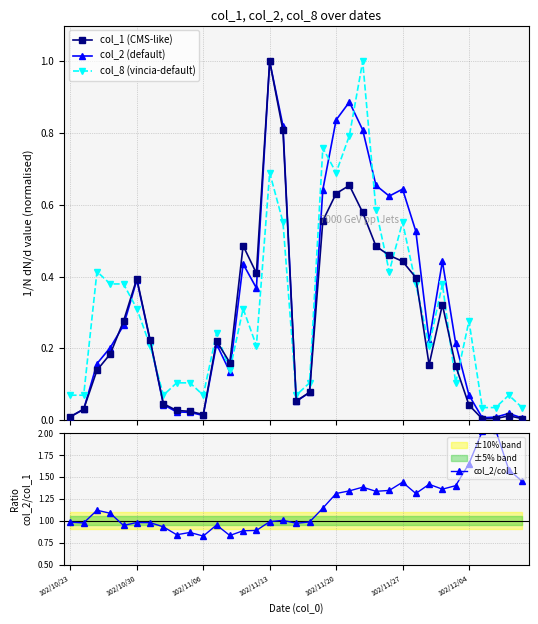

Is it true that col_1 (CMS-like) equals 0.6 at 102/10/30?

False